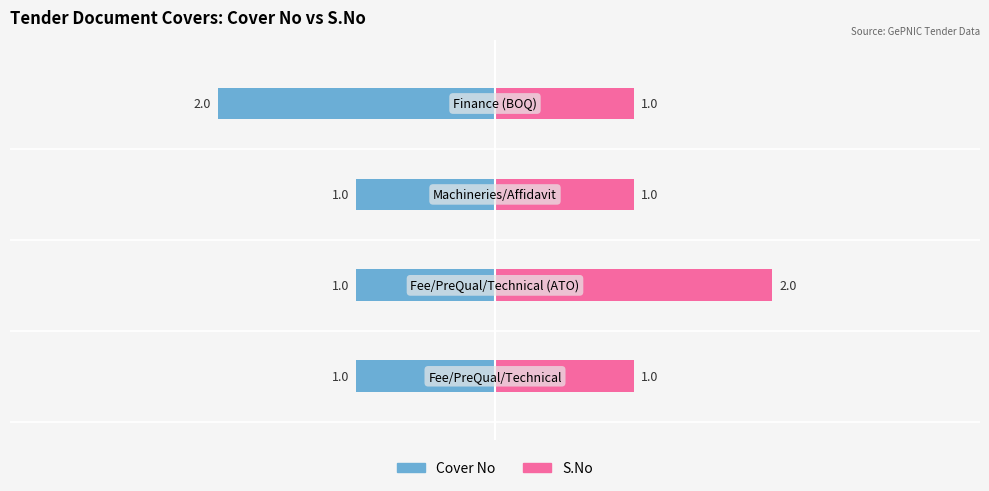

What is the sum of all S.No values?

5